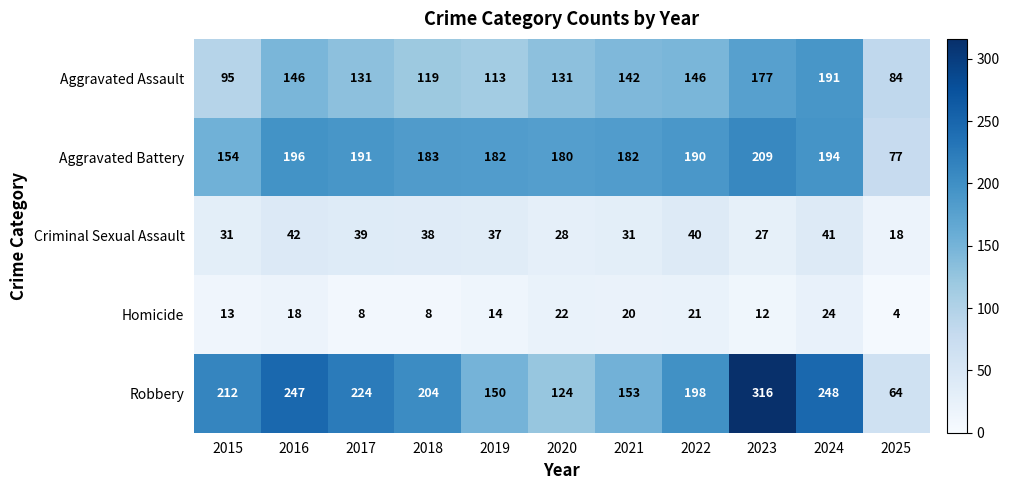

True or false: Robbery has a value of 248 at 2024.

True